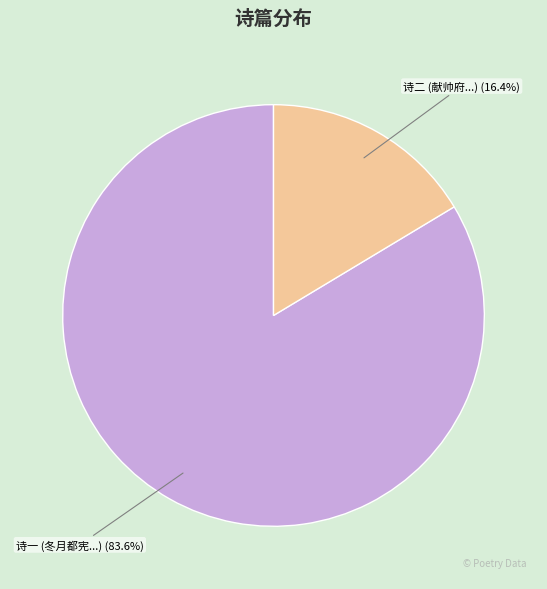

What is the largest slice in the pie chart?

诗一 (冬月都宪...)